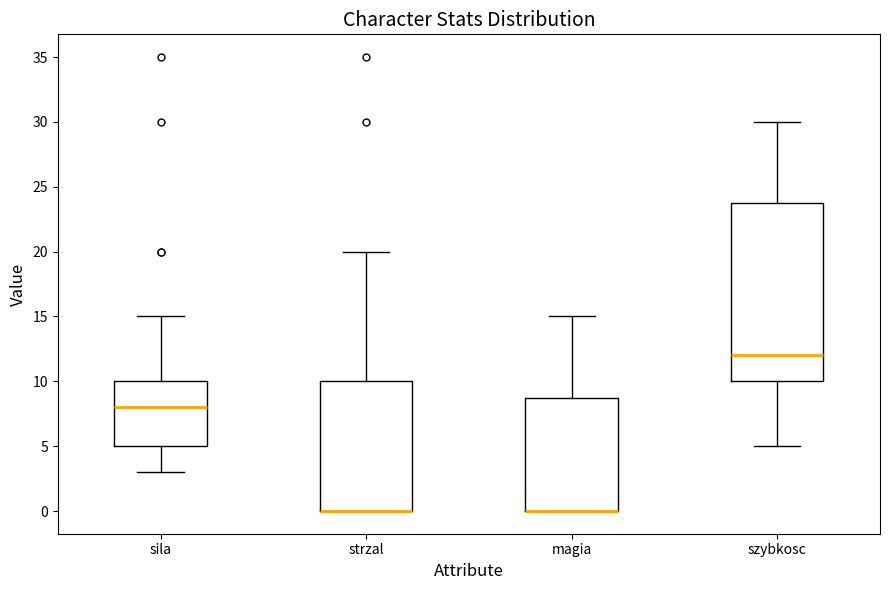

Reading left to right, read every box against the y-axis: the position of its median line, the range the box covers, and the ends of its whiskers. The values are not printed on the chart, so give them approximately, as read against the axis.

sila: median 8, box 5 to 10, whiskers 3 to 15
strzal: median 0 (drawn on the box's lower edge), box 0 to 10, whiskers 0 to 20
magia: median 0 (drawn on the box's lower edge), box 0 to 9, whiskers 0 to 15
szybkosc: median 12, box 10 to 24, whiskers 5 to 30